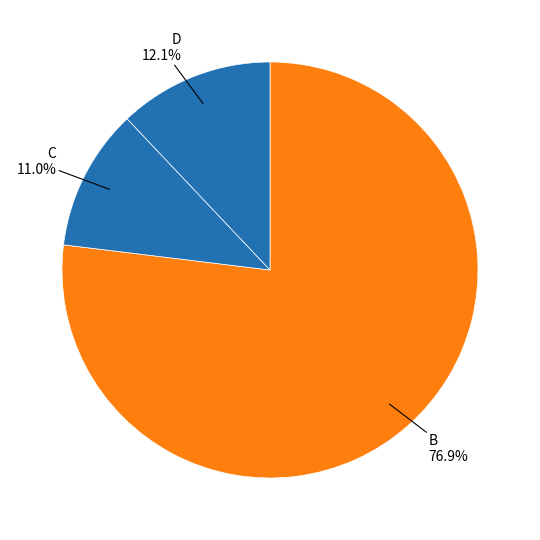

Is there any slice that represents more than half of the pie?

Yes